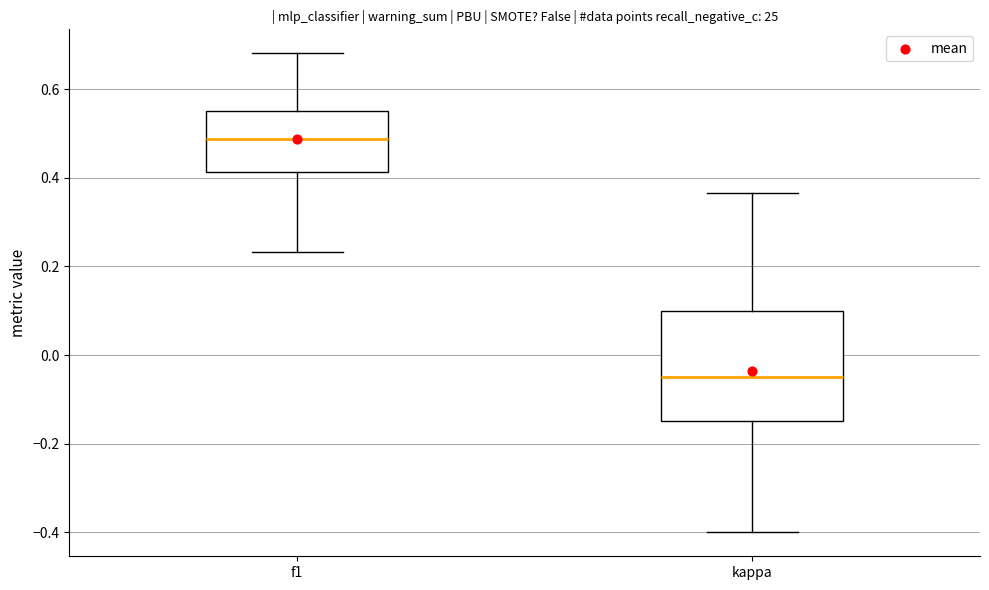

Reading left to right, read every box against the y-axis: the position of its median line, the range the box covers, and the ends of its whiskers. The values are not printed on the chart, so give them approximately, as read against the axis.

f1: median 0.48, box 0.42 to 0.54, whiskers 0.24 to 0.68
kappa: median -0.04, box -0.14 to 0.10, whiskers -0.40 to 0.36